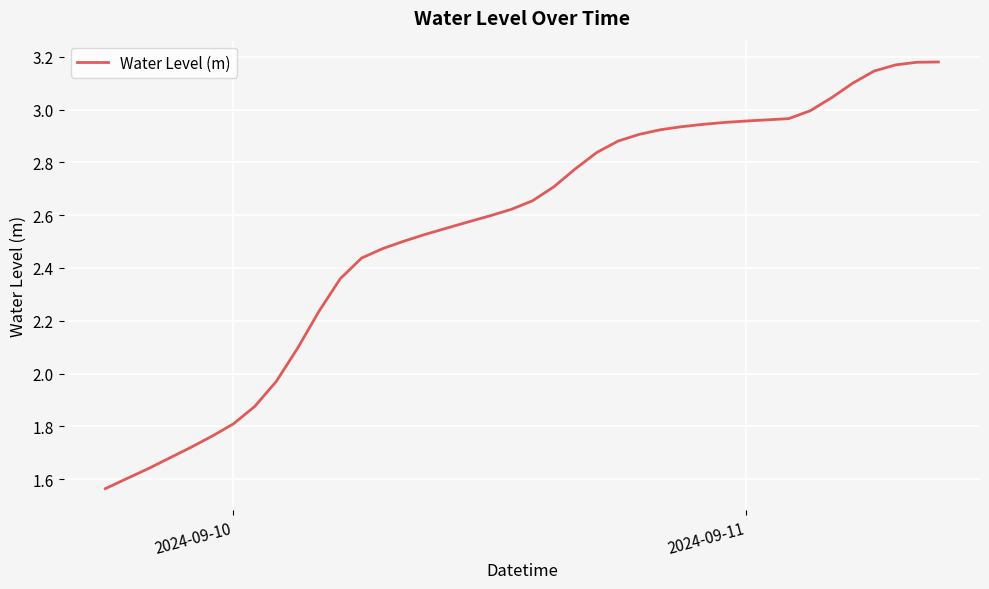

What is the average value?

2.5